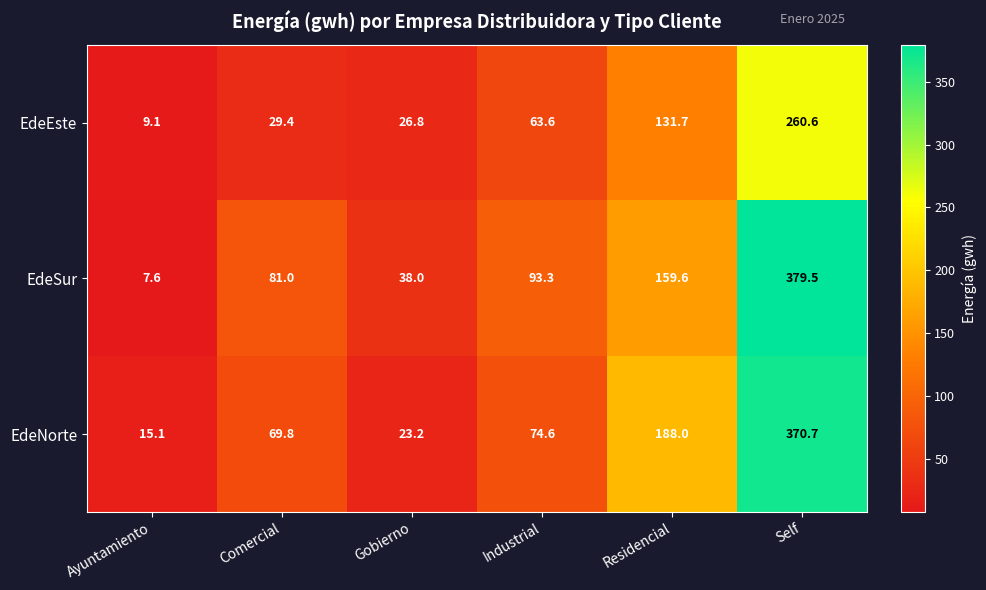

True or false: EdeEste has a value of 9.1 at Ayuntamiento.

True